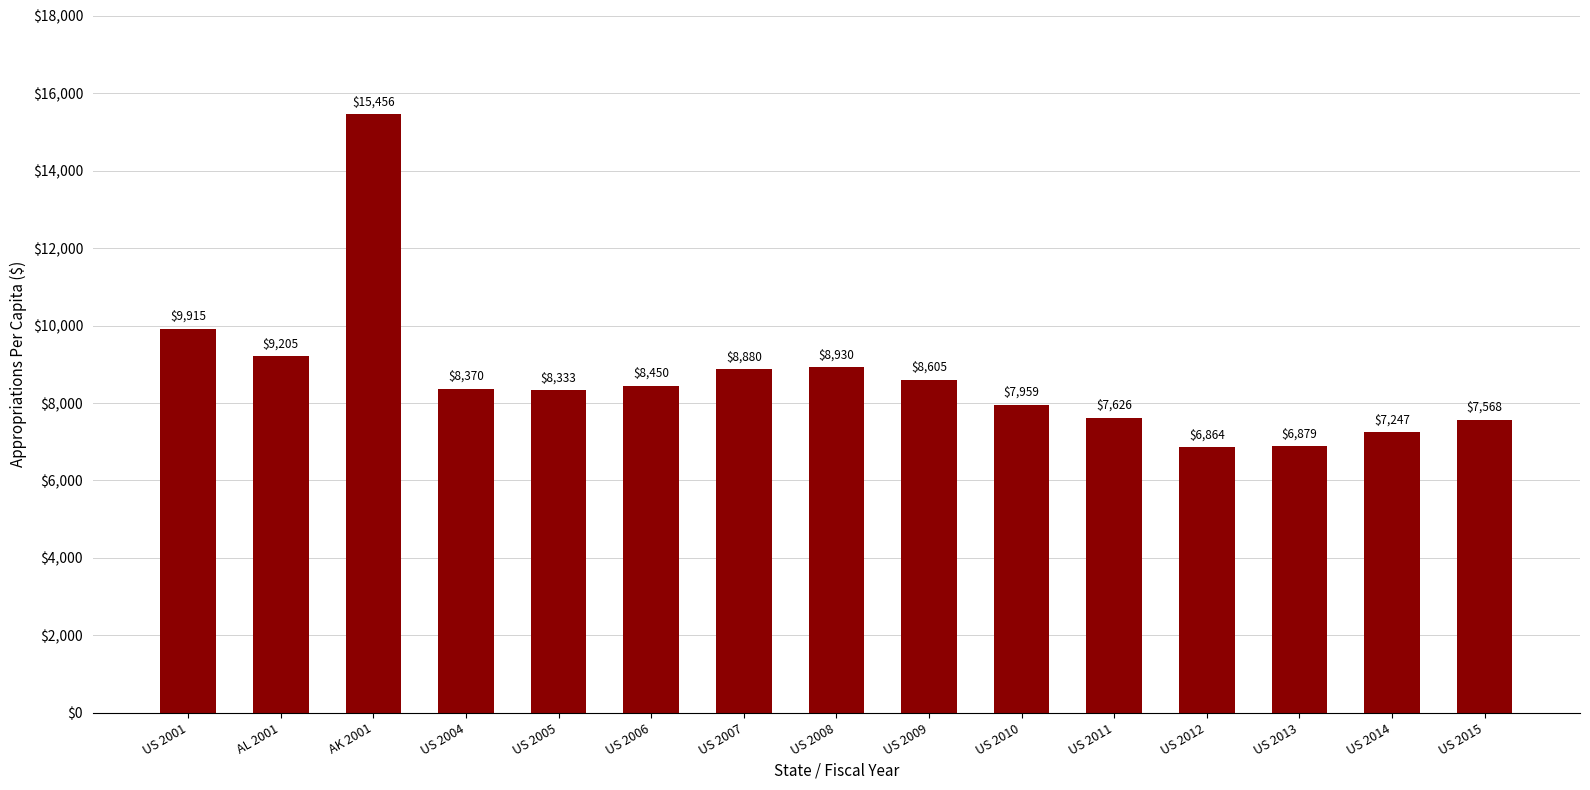

Rank the categories by value from lowest to highest.

US 2012, US 2013, US 2014, US 2015, US 2011, US 2010, US 2005, US 2004, US 2006, US 2009, US 2007, US 2008, AL 2001, US 2001, AK 2001